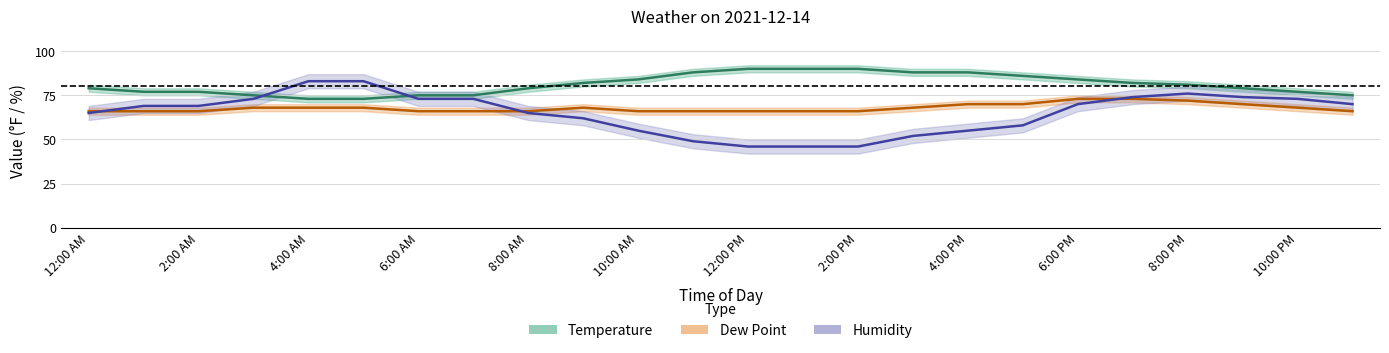

True or false: Dew Point and Temperature intersect in this chart.

False